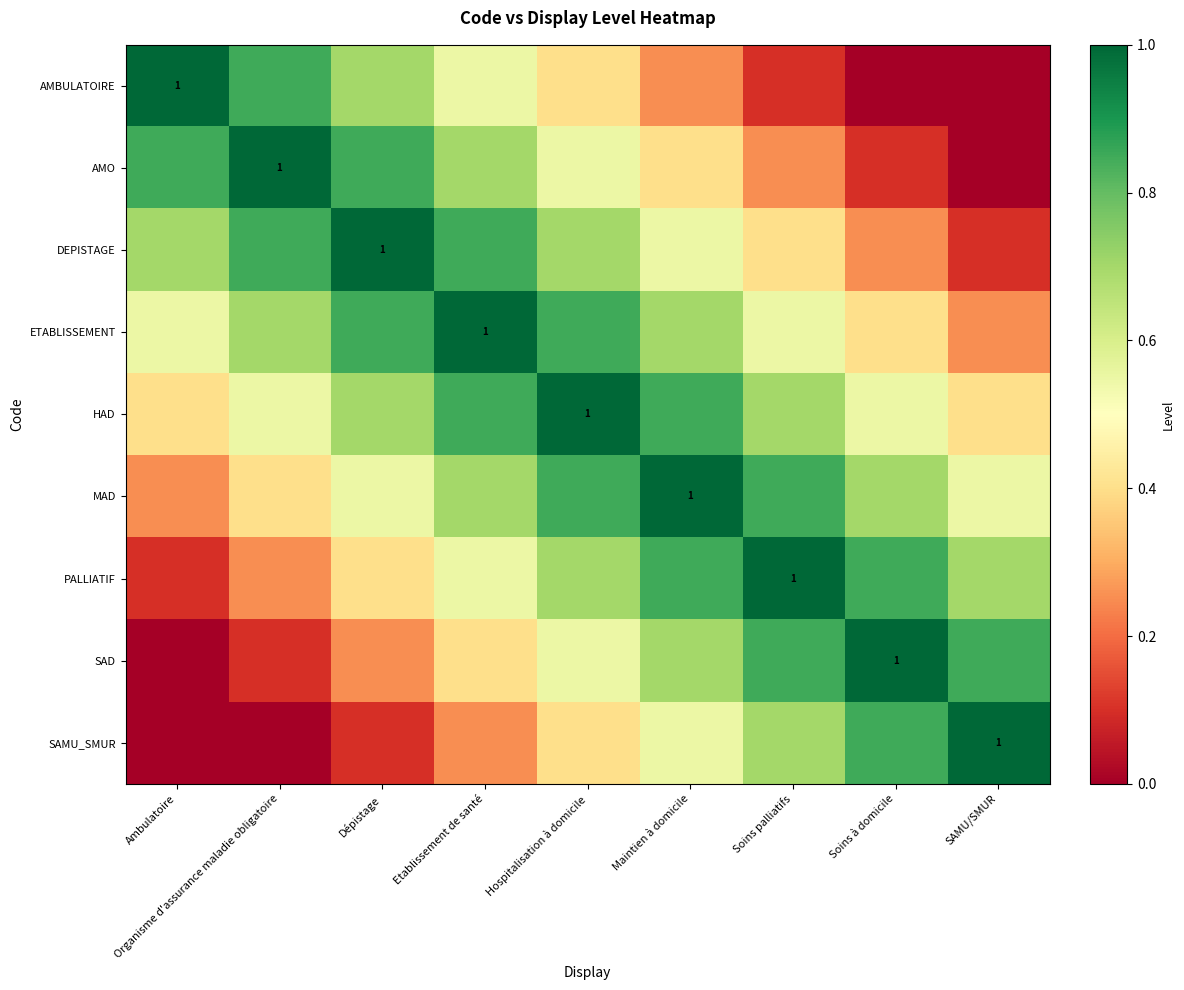

Which series has the widest spread of values?

AMBULATOIRE